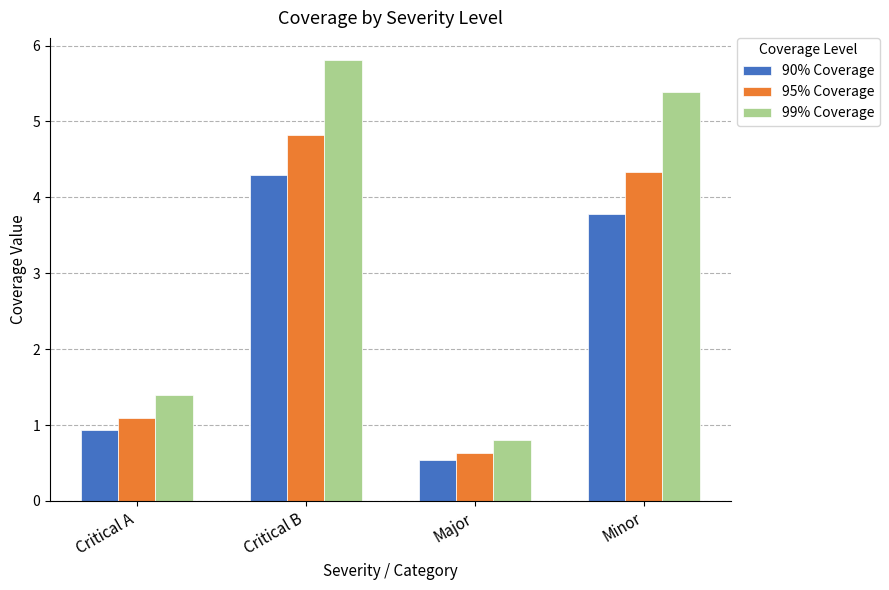

Count the number of data series in this chart.

3